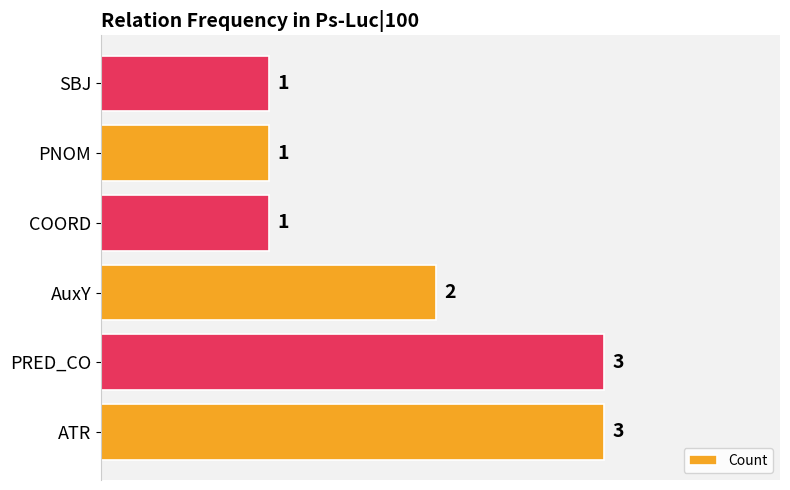

Approximately how many times larger is the value at ATR compared to PRED_CO?

1.0